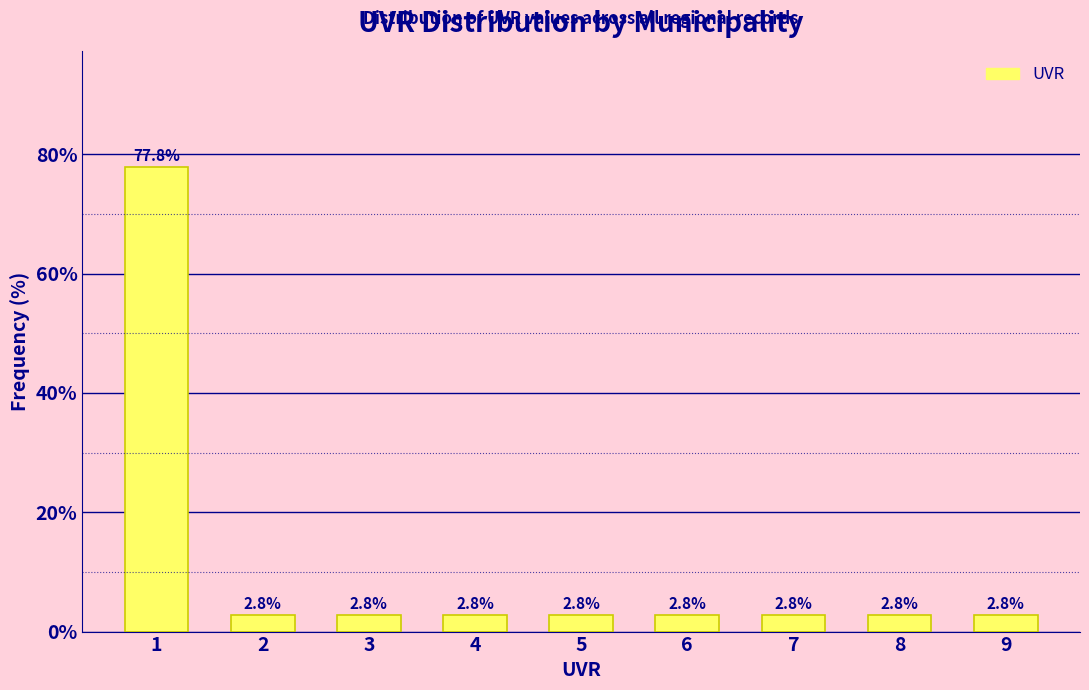

Reading left to right, list all the values displayed in this chart.

77.8	2.8	2.8	2.8	2.8	2.8	2.8	2.8	2.8